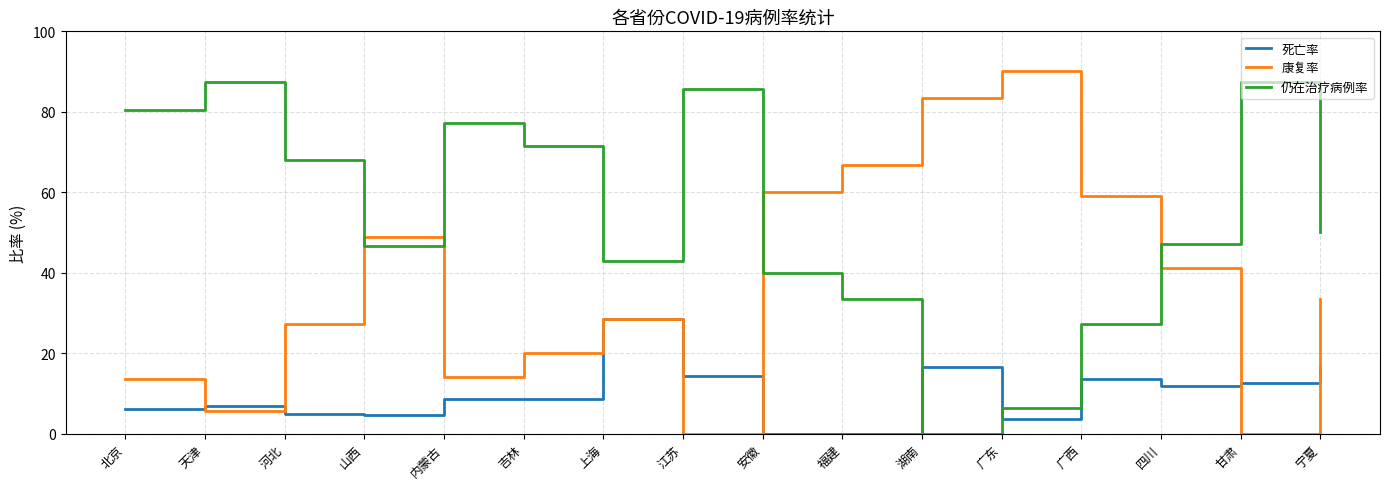

List the series in order of their overall mean, highest first.

仍在治疗病例率, 康复率, 死亡率